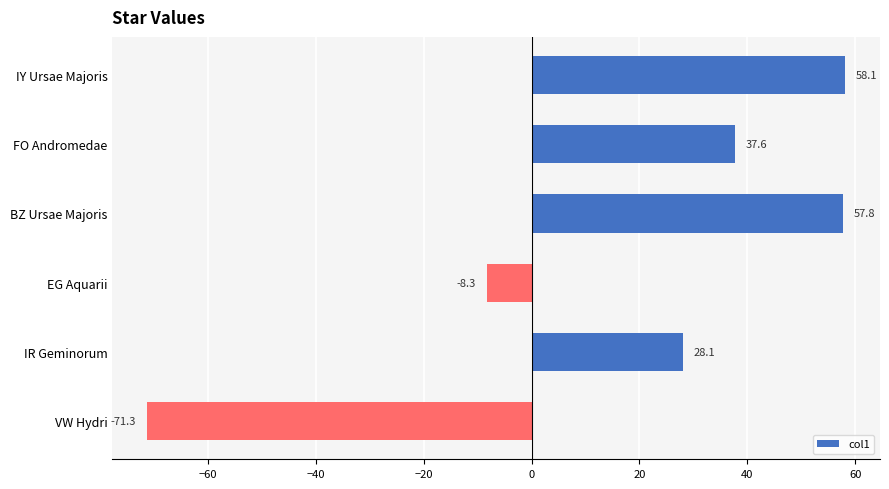

Does the chart contain any negative values?

Yes